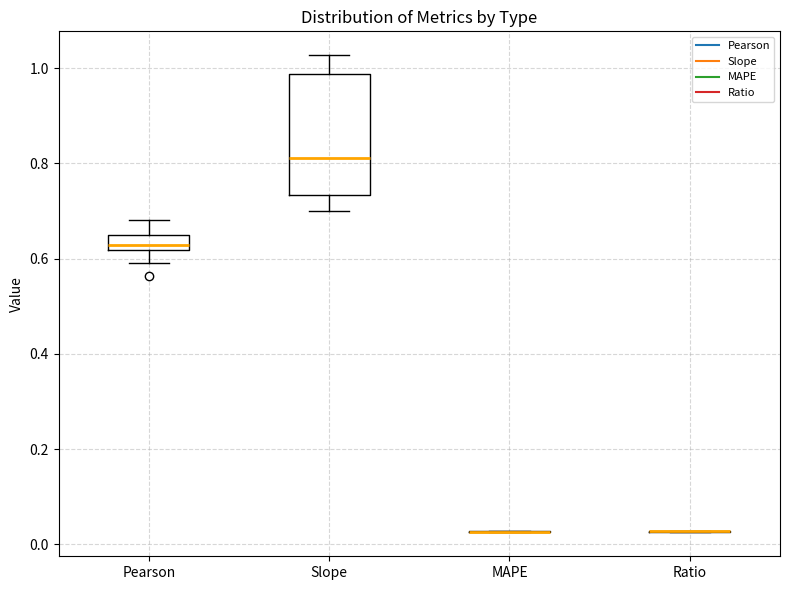

Where does the upper whisker of the box for Pearson end on the y-axis? The values are not printed on the chart, so give them approximately, as read against the axis.

0.68